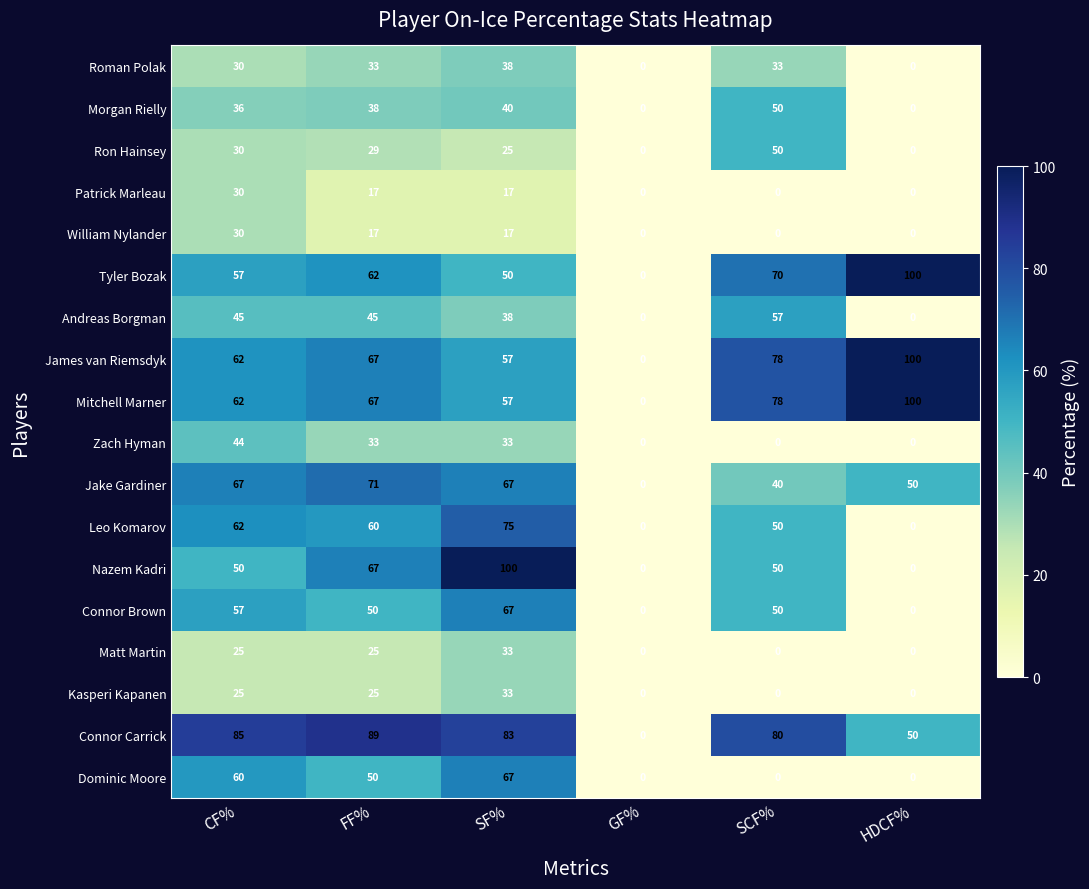

How many data points does each series have?

6